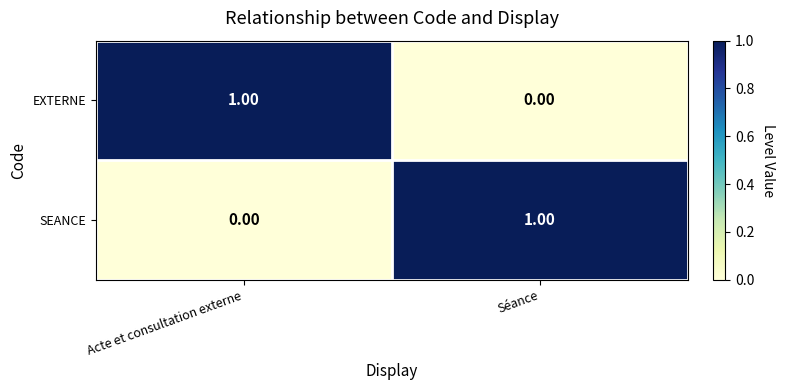

At which label is SEANCE closest to 0?

Acte et consultation externe